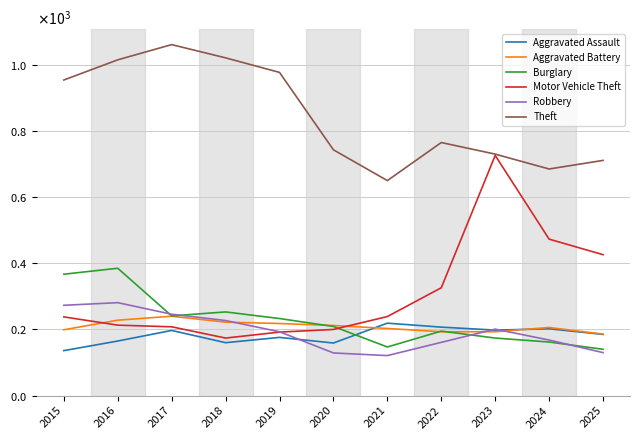

Which category has the lowest value across all series?

2021